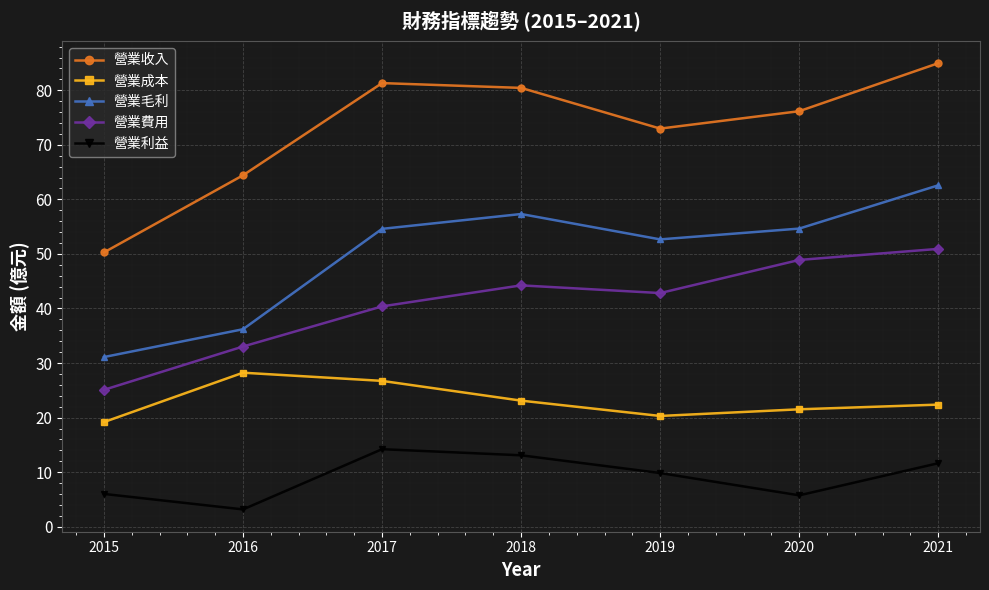

Which category has the highest value in the 營業收入 series?

2021